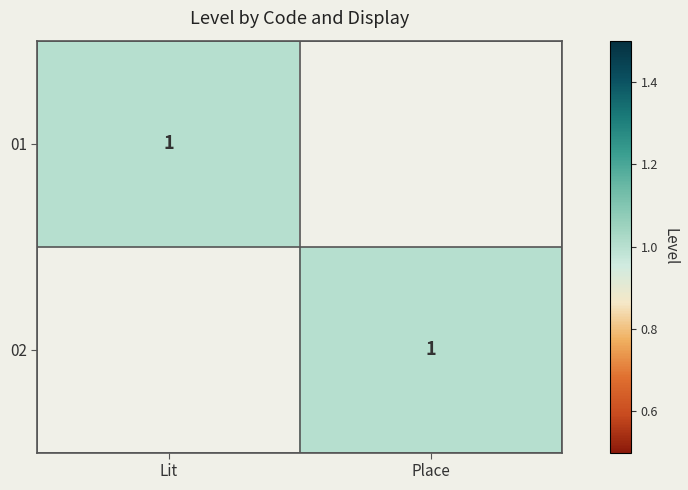

True or false: 01 has a value of 2 at Lit.

False